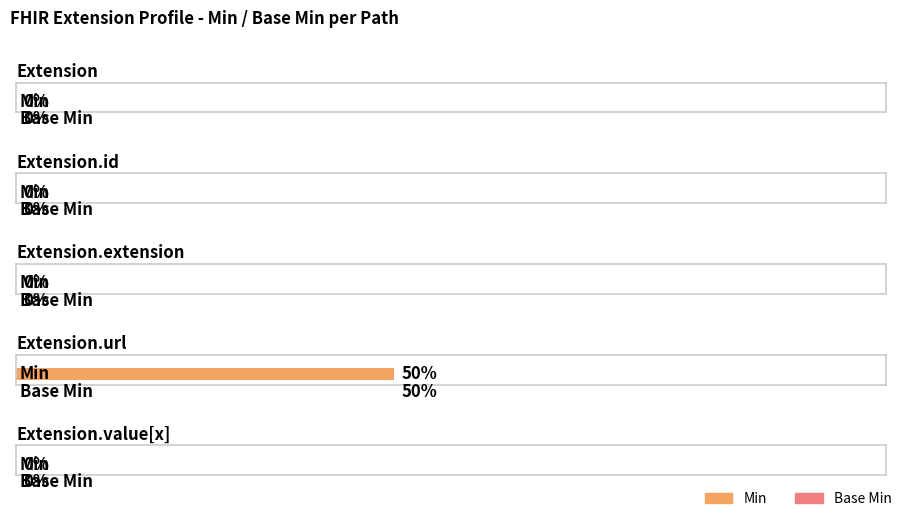

Reading left to right, what are all the values shown in this chart?

Min: Extension=0	Extension.id=0	Extension.extension=0	Extension.url=1	Extension.value[x]=0
Base Min: Extension=0	Extension.id=0	Extension.extension=0	Extension.url=1	Extension.value[x]=0